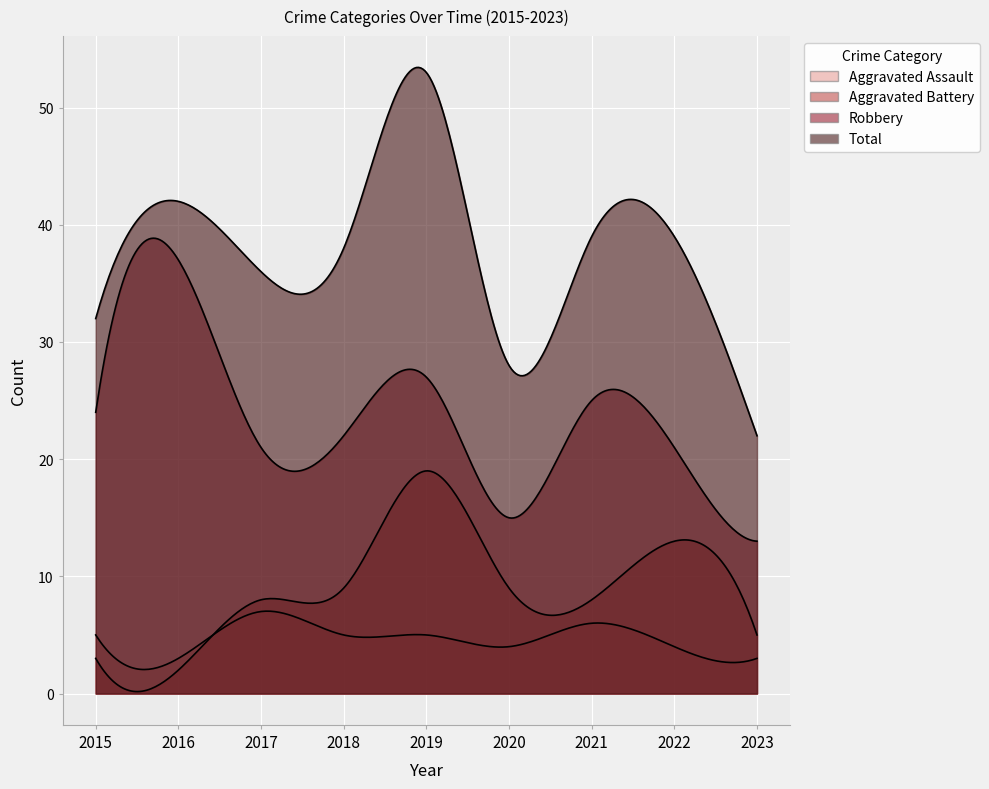

Is it true that Total equals 18 at 2015?

False